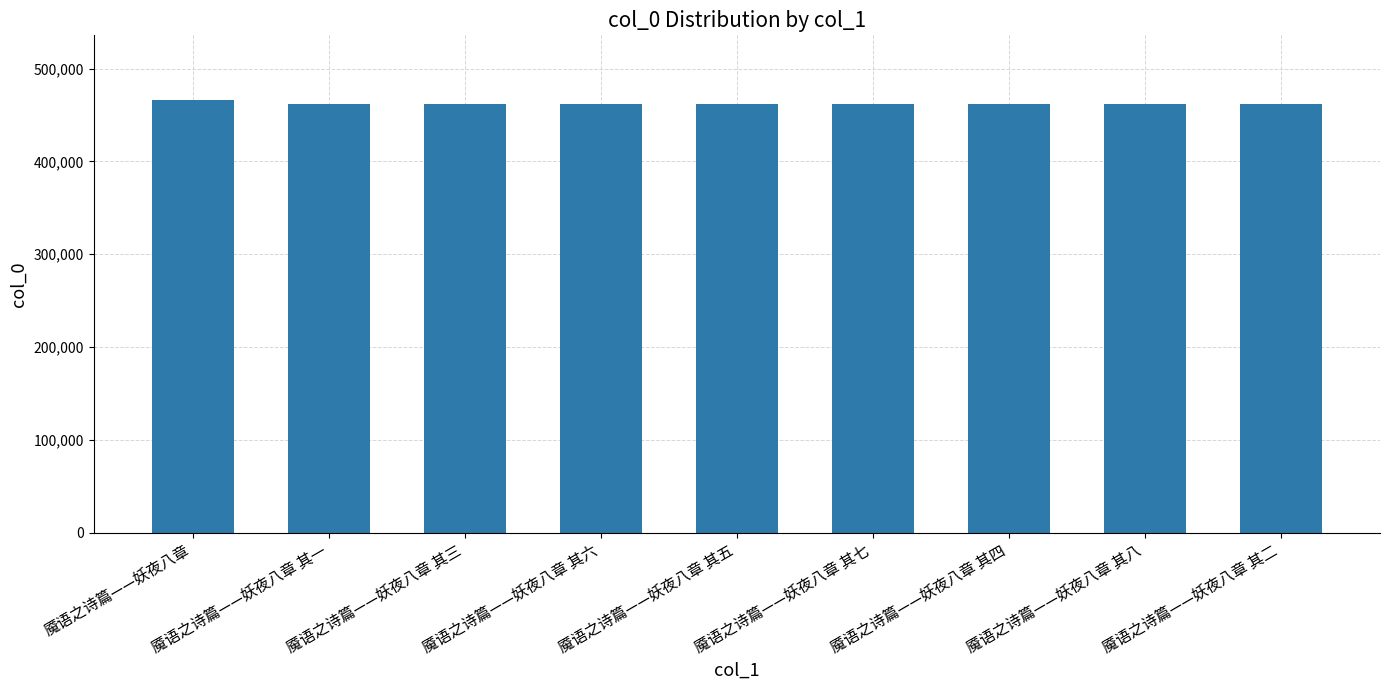

What is the label of the 9th bar from the left?

魇语之诗篇——妖夜八章 其二